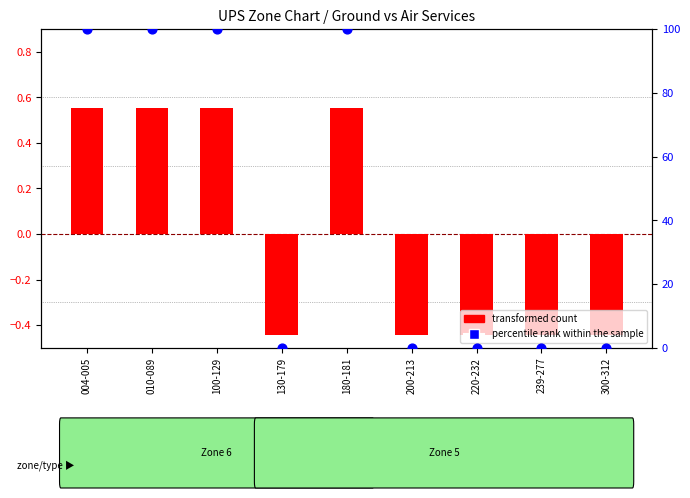

Which series contains the lowest Y value?

transformed count